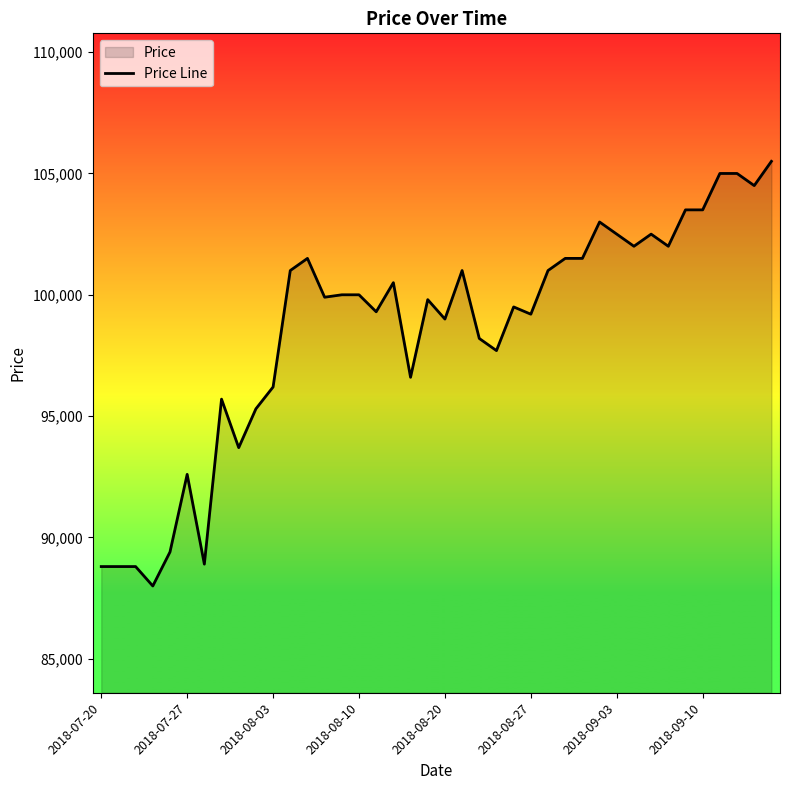

How many data points are above 100000?

18